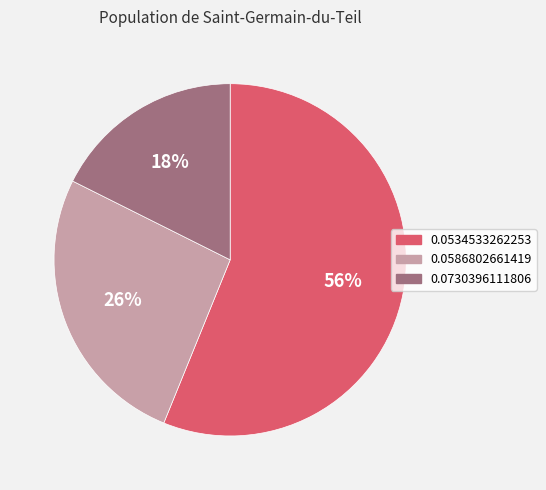

Which category has the biggest portion of the pie?

0.0534533262253